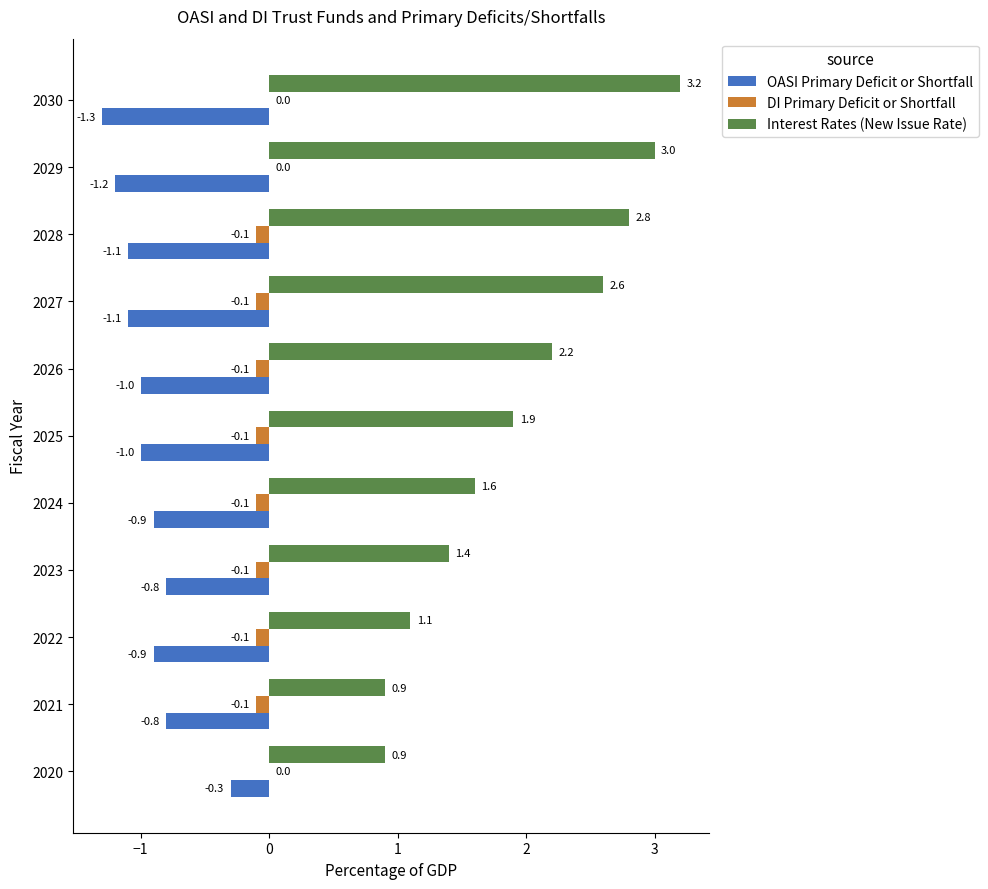

What is the sum of all OASI Primary Deficit or Shortfall values?

-10.4